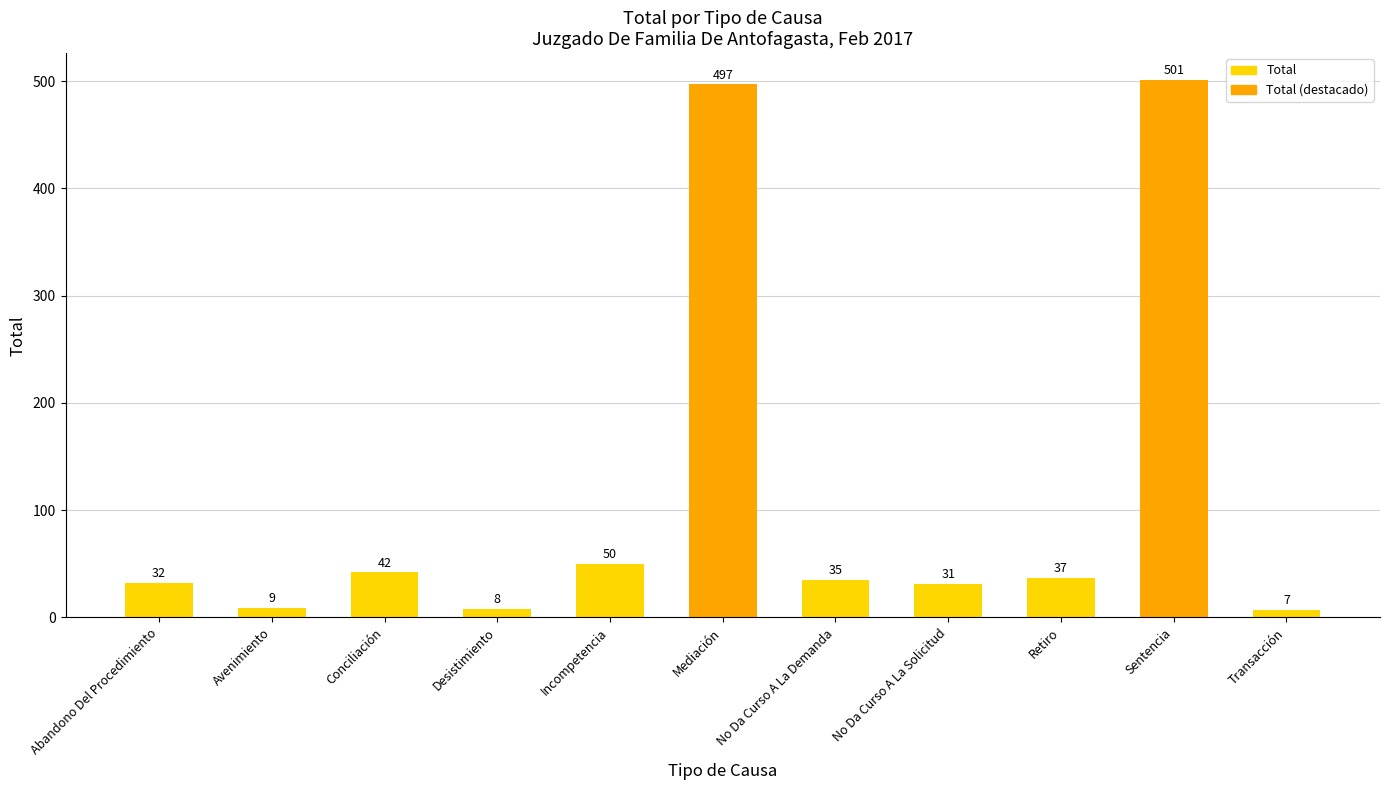

Rank the categories by value from highest to lowest.

Sentencia, Mediación, Incompetencia, Conciliación, Retiro, No Da Curso A La Demanda, Abandono Del Procedimiento, No Da Curso A La Solicitud, Avenimiento, Desistimiento, Transacción